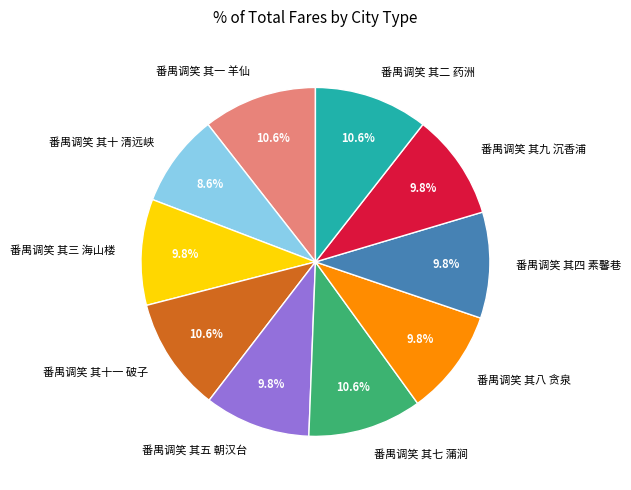

To the nearest percent, what is the combined percentage of 番禺调笑 其十一 破子 and 番禺调笑 其一 羊仙?

21%